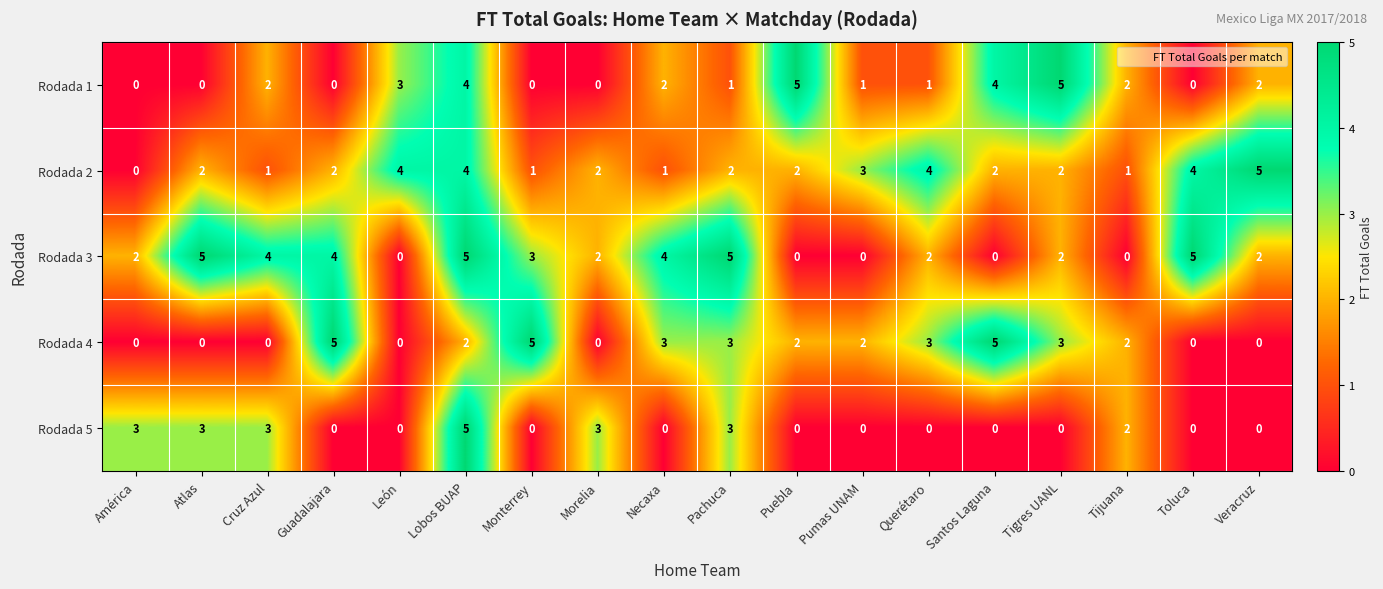

What is the sum of the Rodada 2 values at Veracruz and Puebla?

7